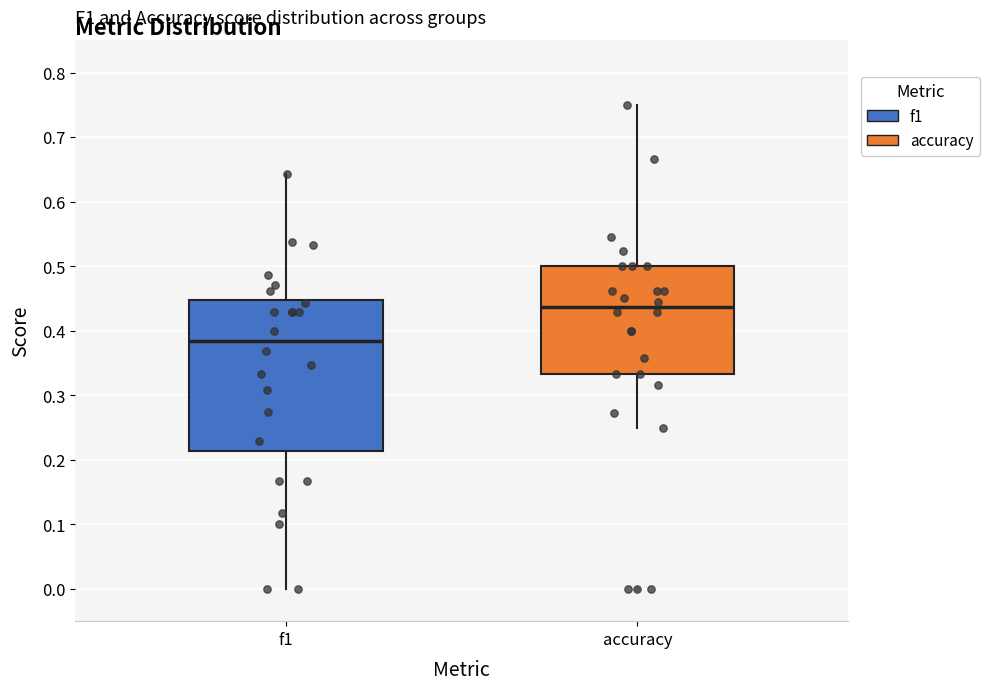

Reading left to right, read every box against the y-axis: the position of its median line, the range the box covers, and the ends of its whiskers. The values are not printed on the chart, so give them approximately, as read against the axis.

f1: median 0.38, box 0.21 to 0.45, whiskers 0.00 to 0.64
accuracy: median 0.44, box 0.33 to 0.50, whiskers 0.25 to 0.75